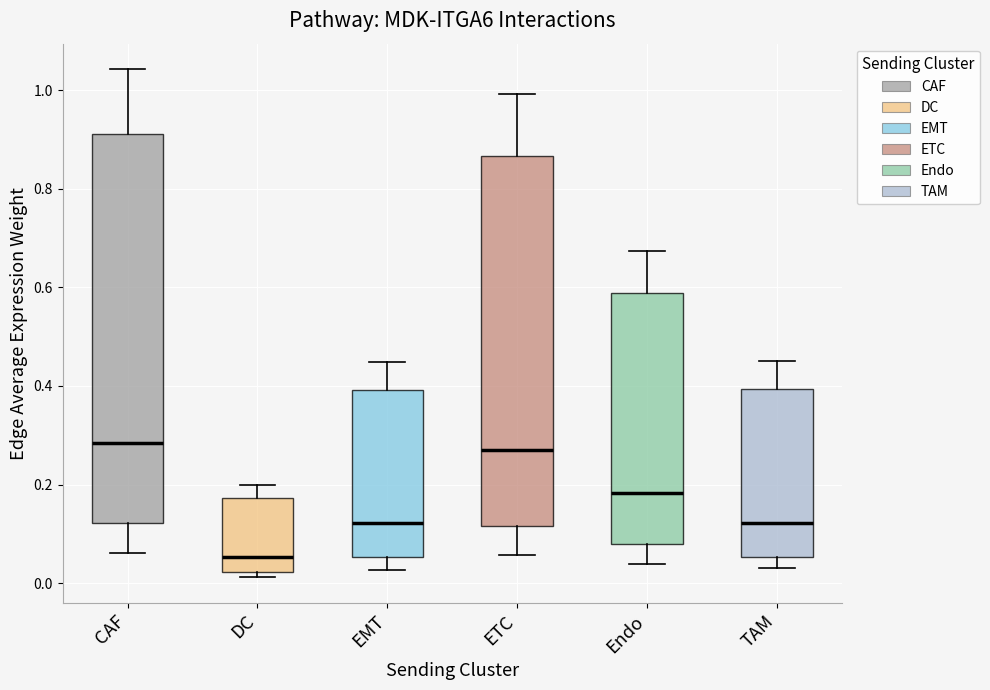

Reading left to right, transcribe this box plot: for each box, give where its median line is, the range the box spans, and where its two whiskers end, as read against the y-axis. The values are not printed on the chart, so give them approximately, as read against the axis.

CAF: median 0.28, box 0.12 to 0.92, whiskers 0.06 to 1.04
DC: median 0.06, box 0.02 to 0.18, whiskers 0.02 (just below the box's lower edge) to 0.20
EMT: median 0.12, box 0.06 to 0.40, whiskers 0.02 to 0.44
ETC: median 0.26, box 0.12 to 0.86, whiskers 0.06 to 1.00
Endo: median 0.18, box 0.08 to 0.58, whiskers 0.04 to 0.68
TAM: median 0.12, box 0.06 to 0.40, whiskers 0.04 to 0.46